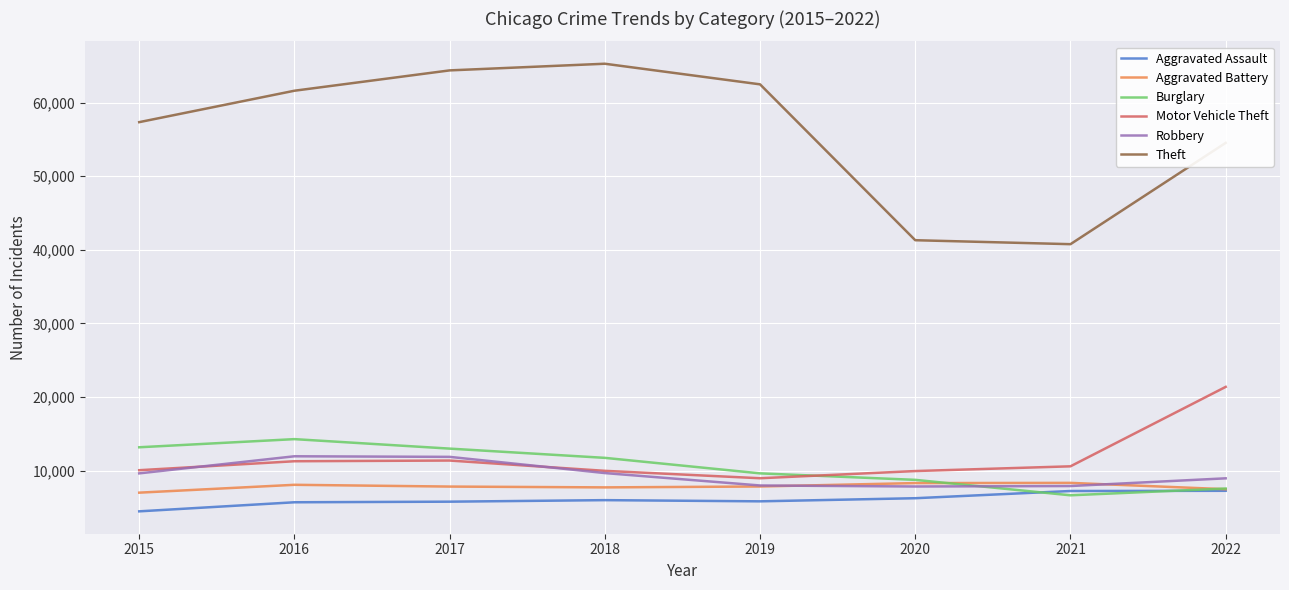

Which category has the highest value in the Burglary series?

2016